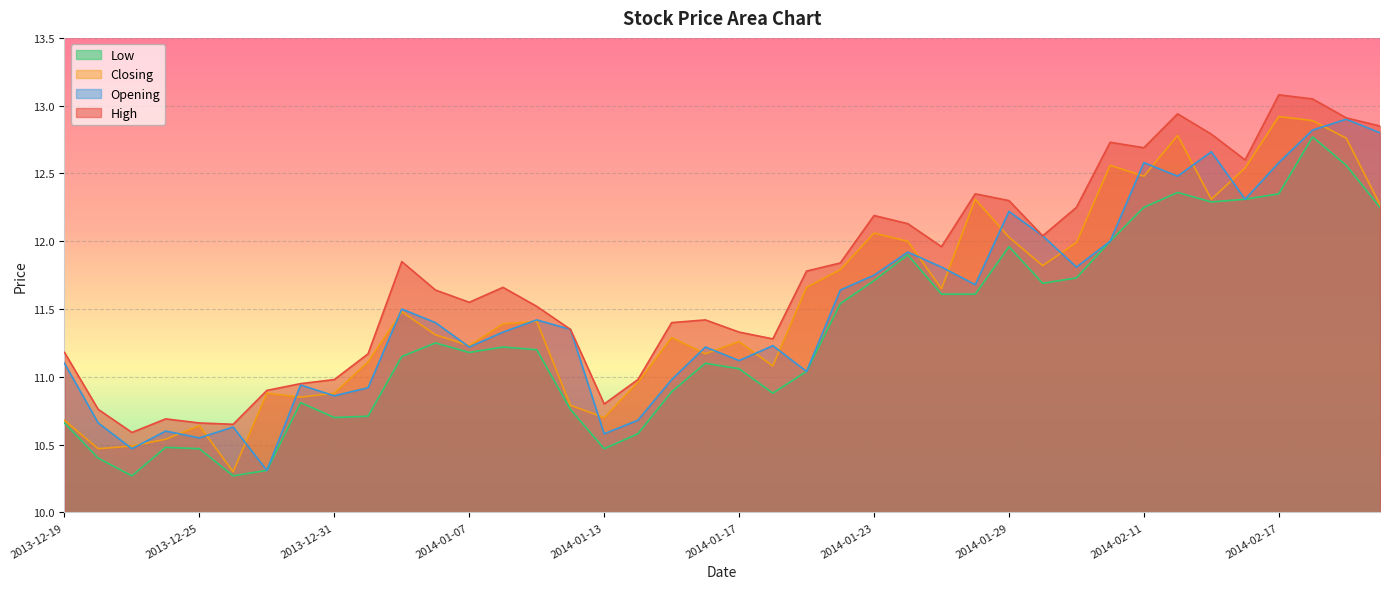

Where does the Low series first go above 11?

2014-01-03